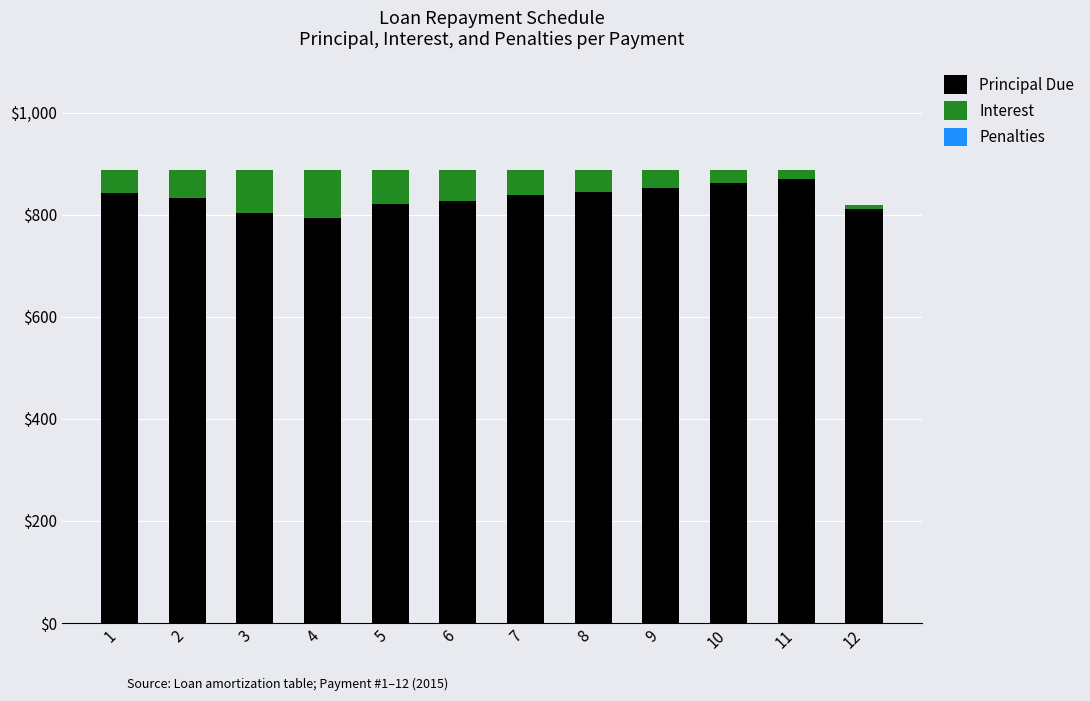

What is the lowest value of the Principal Due series?

794.4